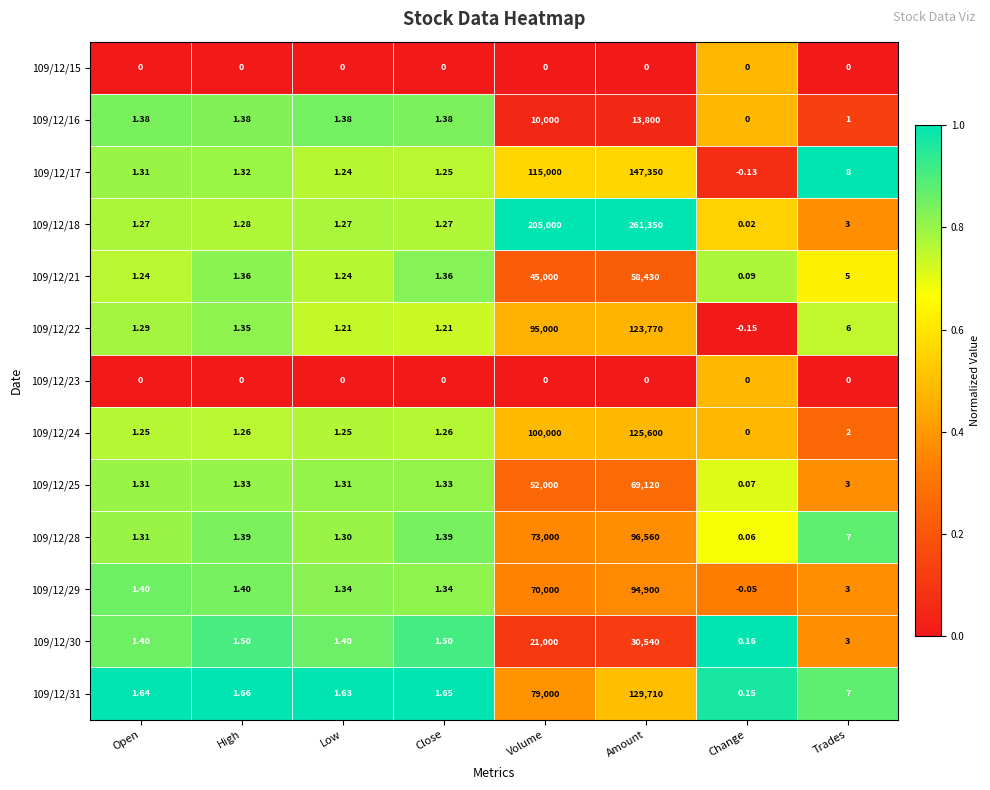

At which category is the sum across all series the highest?

Amount